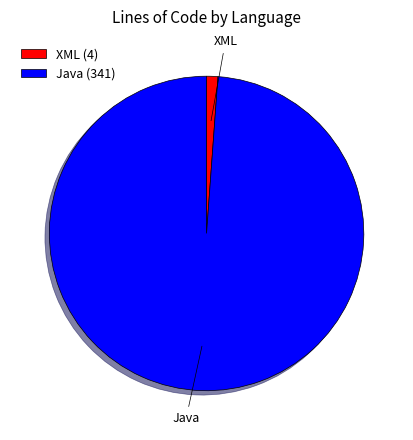

Approximately how many times larger is the value at Java compared to XML?

85.3